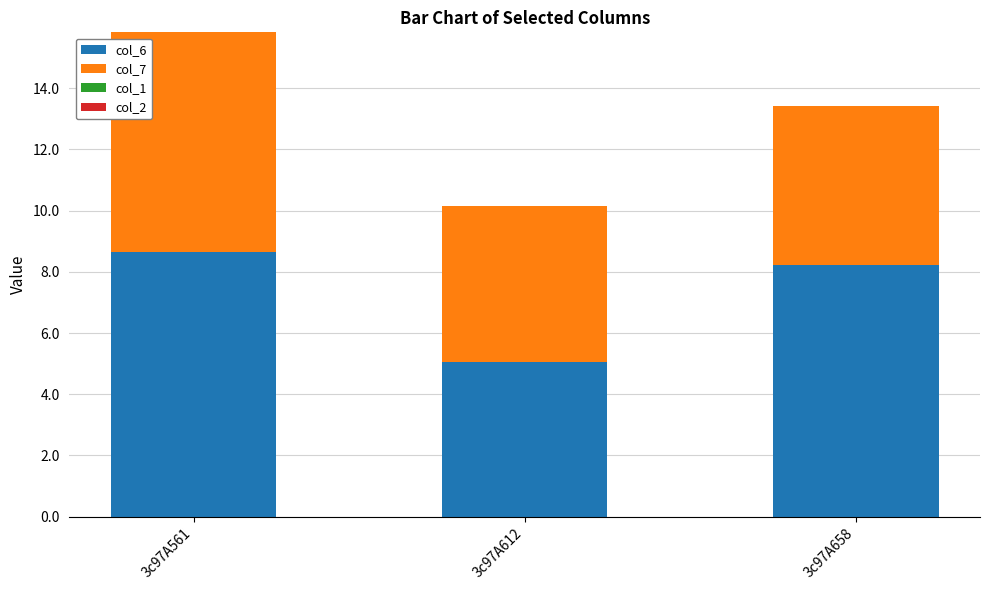

The value of col_6 at 3c97A561 is 14.1. True or false?

False